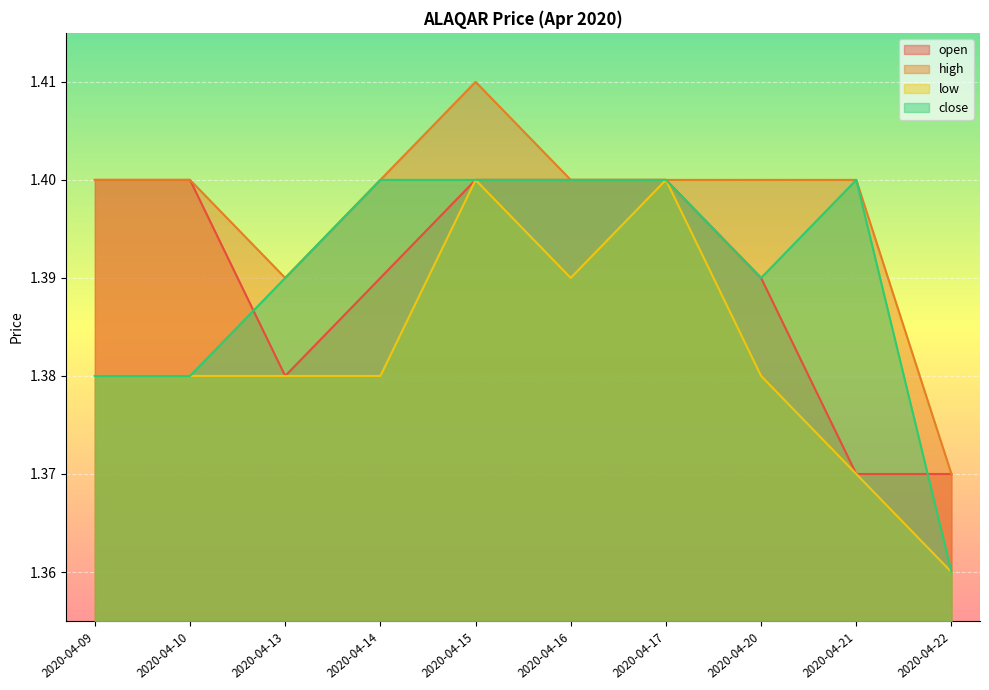

Between 2020-04-16 and 2020-04-20, which is larger?

2020-04-16